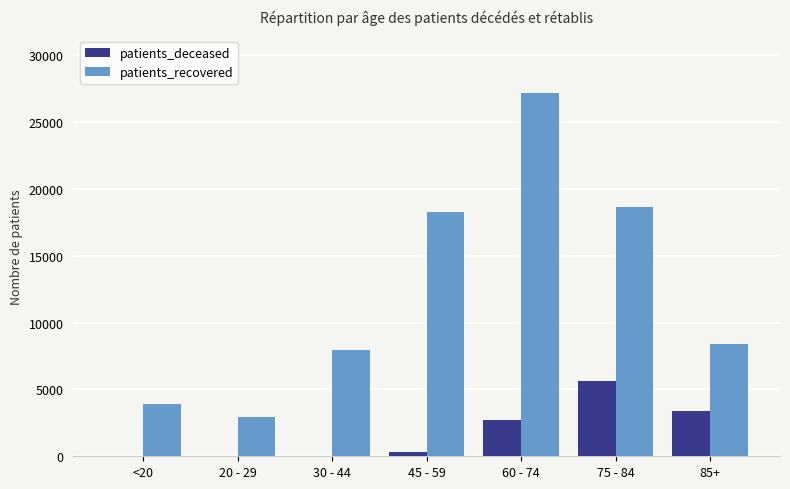

At which category is the sum across all series the highest?

60 - 74